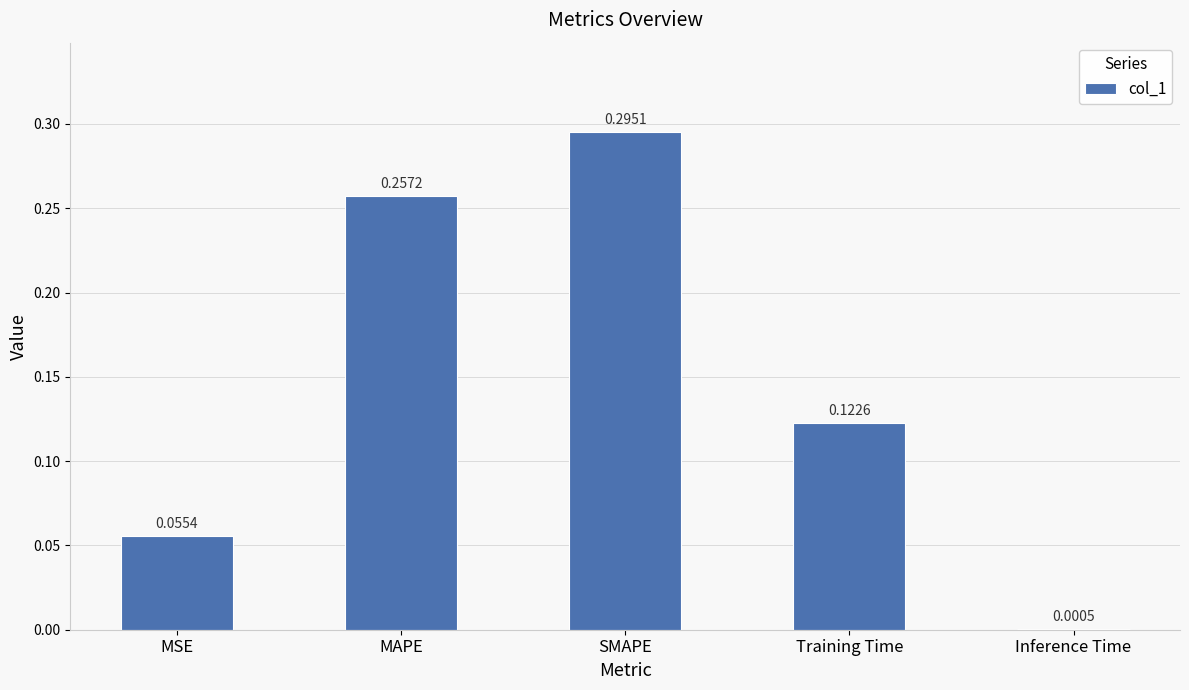

How many series are shown in this chart?

1